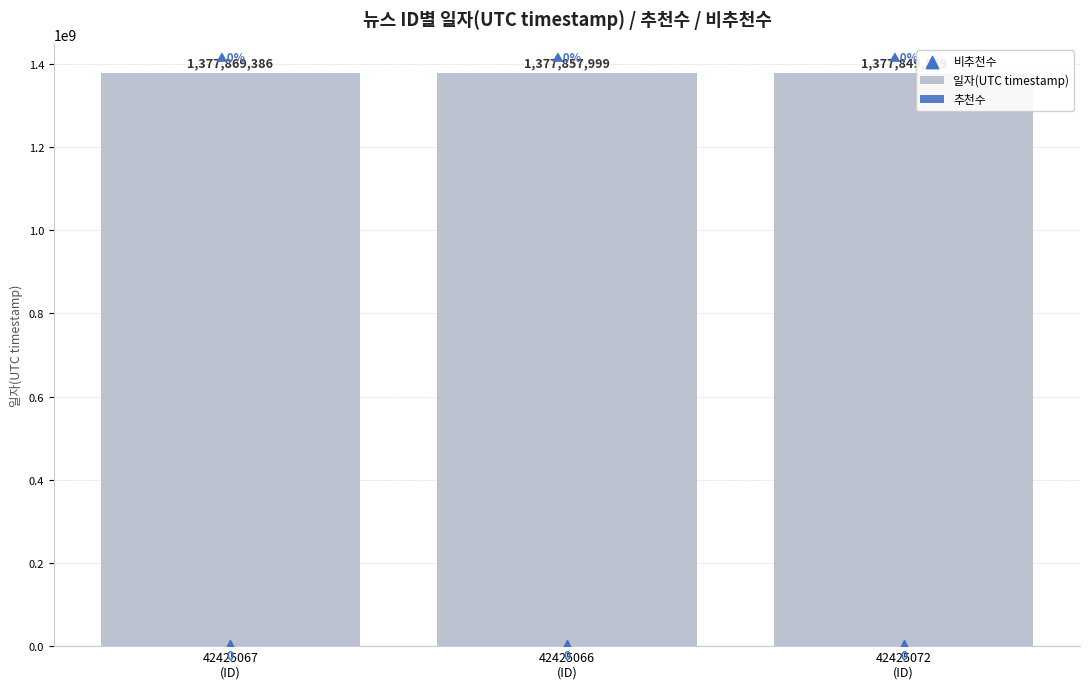

Is the value of 일자(UTC timestamp) at 42425072
(ID) greater than the value of 비추천수 at 42425066
(ID)?

Yes